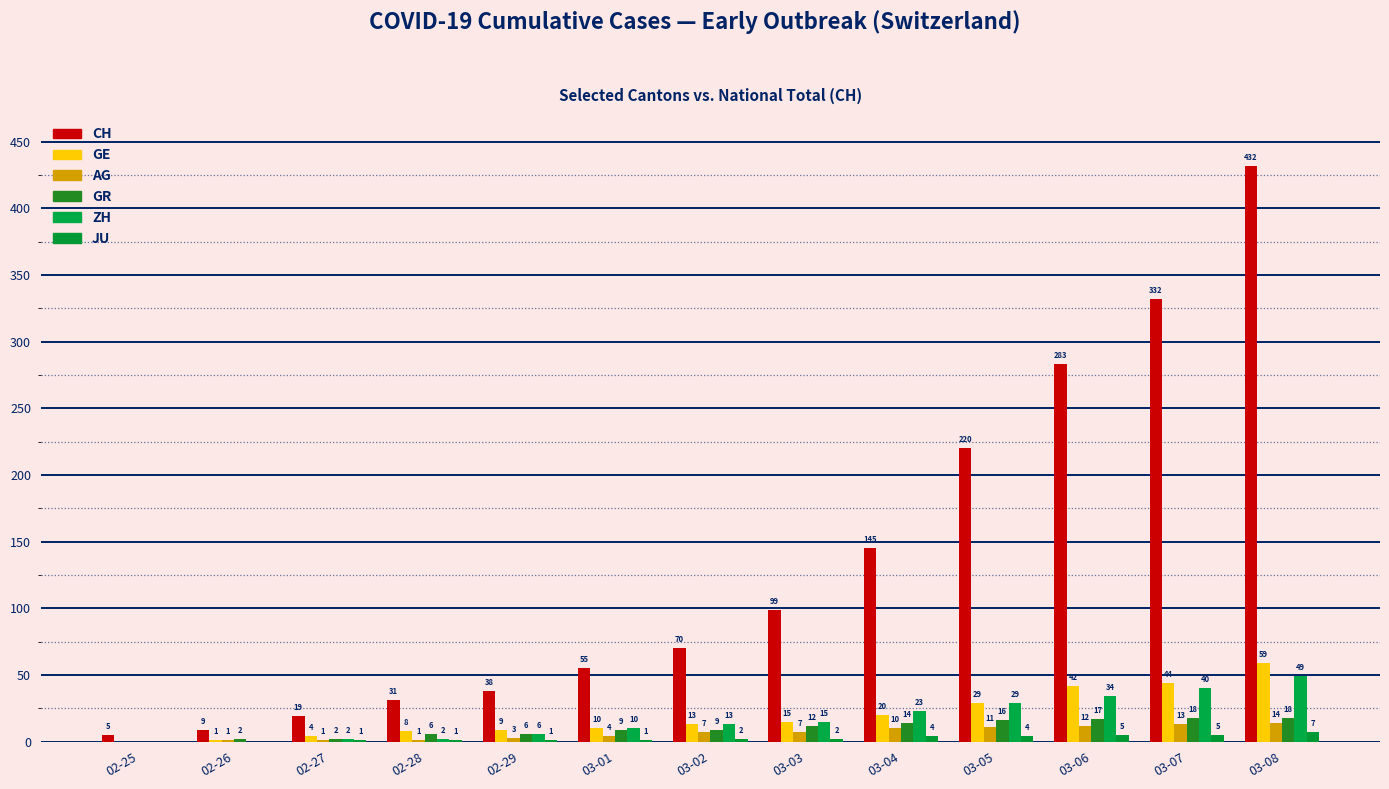

What is the label of the 7th bar from the right?

03-02